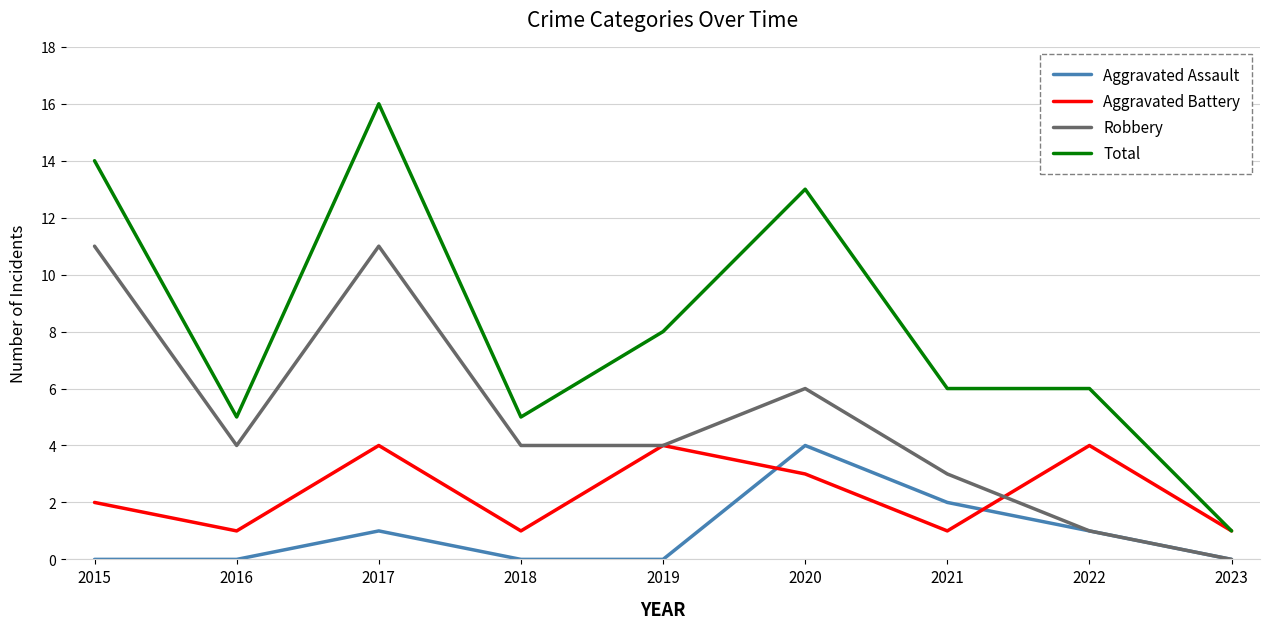

What is the total value across all series at 2023?

2